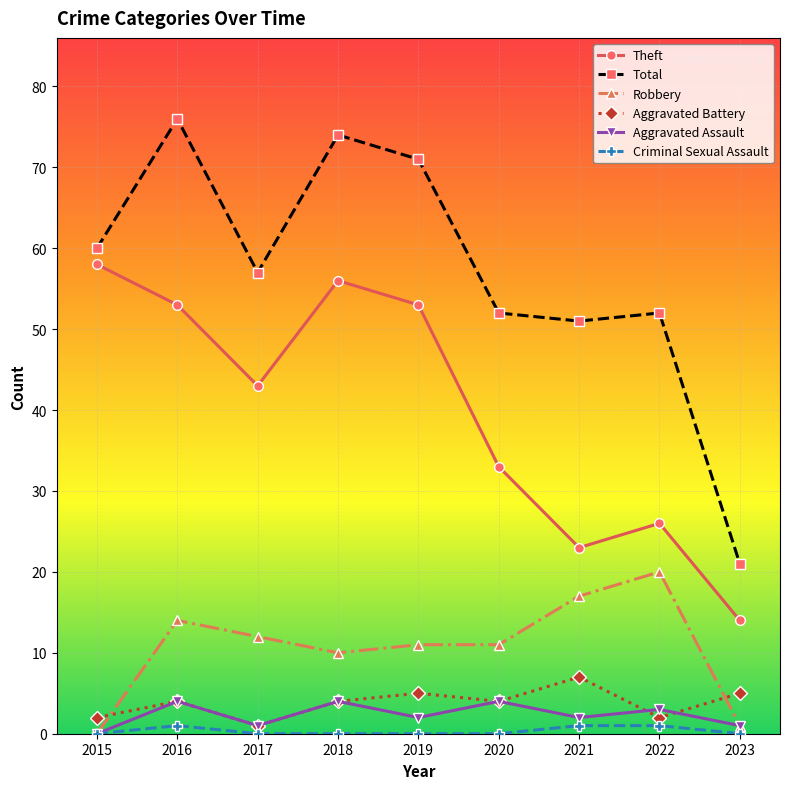

True or false: Theft and Total cross at least once.

False